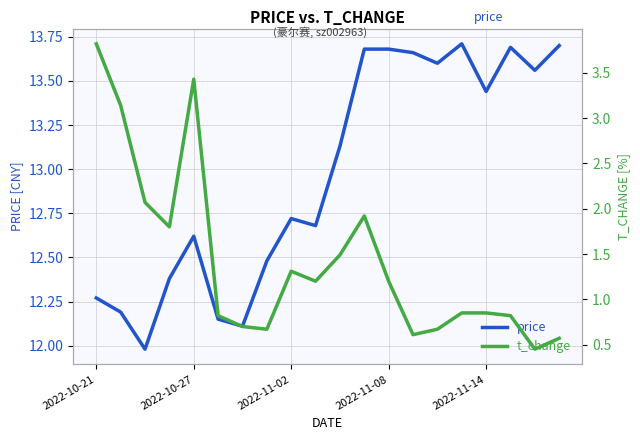

Reading left to right, transcribe all the data shown in this chart.

price: 12.3	12.2	12.0	12.4	12.6	12.2	12.1	12.5	12.7	12.7	13.1	13.7	13.7	13.7	13.6	13.7	13.4	13.7	13.6	13.7
t_change: 3.8	3.1	2.1	1.8	3.4	0.8	0.7	0.7	1.3	1.2	1.5	1.9	1.2	0.6	0.7	0.8	0.8	0.8	0.5	0.6